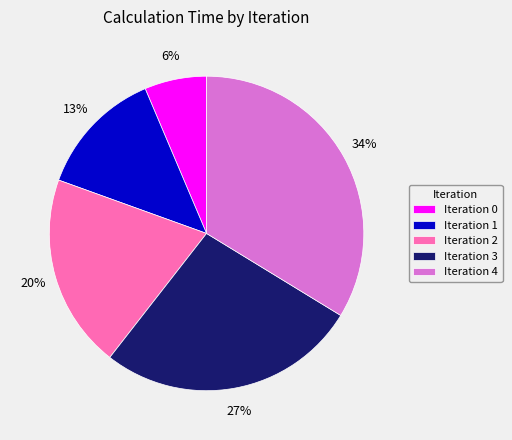

To the nearest percent, what portion does Iteration 3 represent?

27%